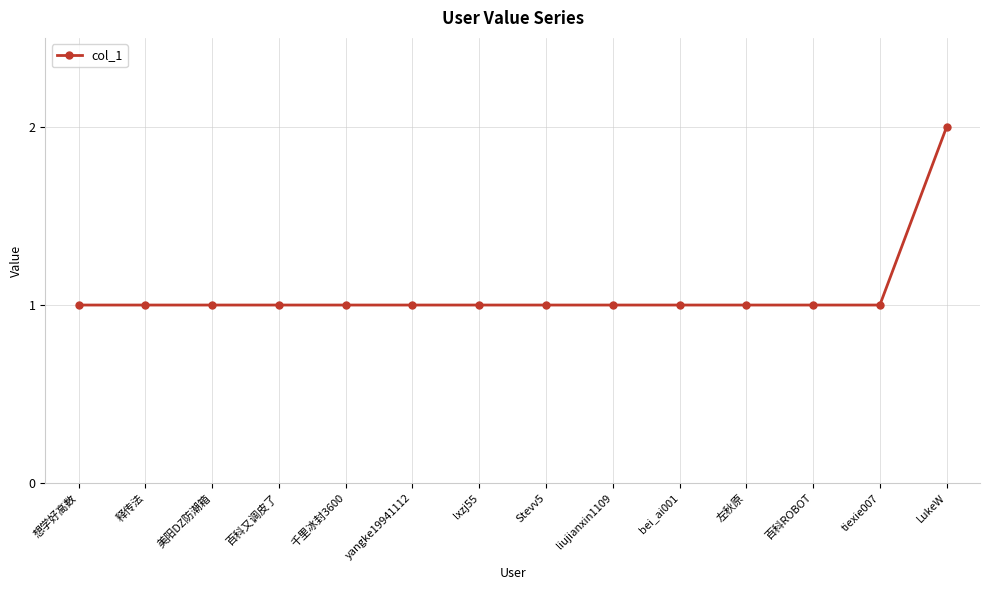

Approximately how many times larger is the value at 百科又调皮了 compared to lxzj55?

1.0